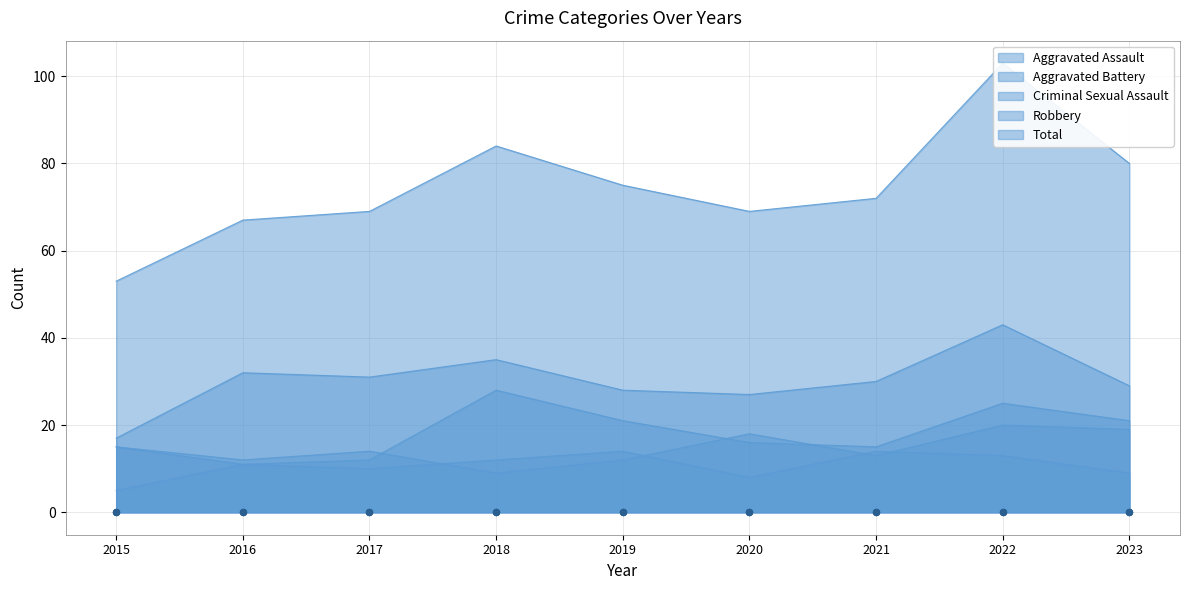

Which series contains the lowest Y value?

Criminal Sexual Assault